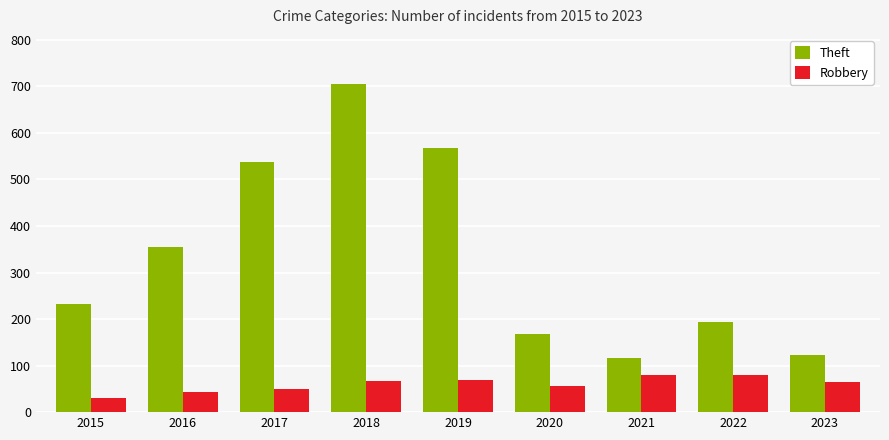

Which series has the widest spread of values?

Theft